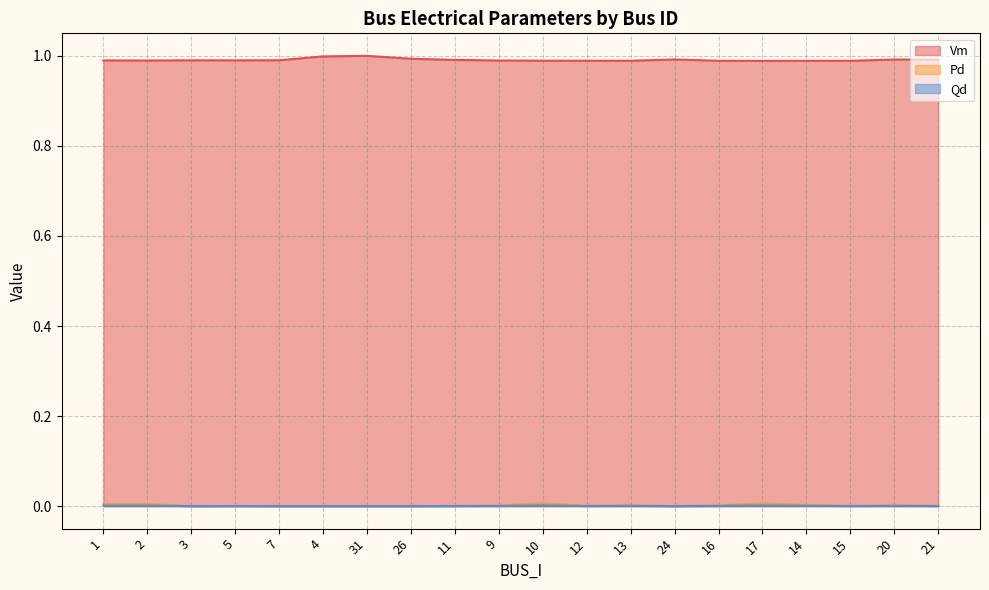

Does the chart display data point markers on the line(s)?

No